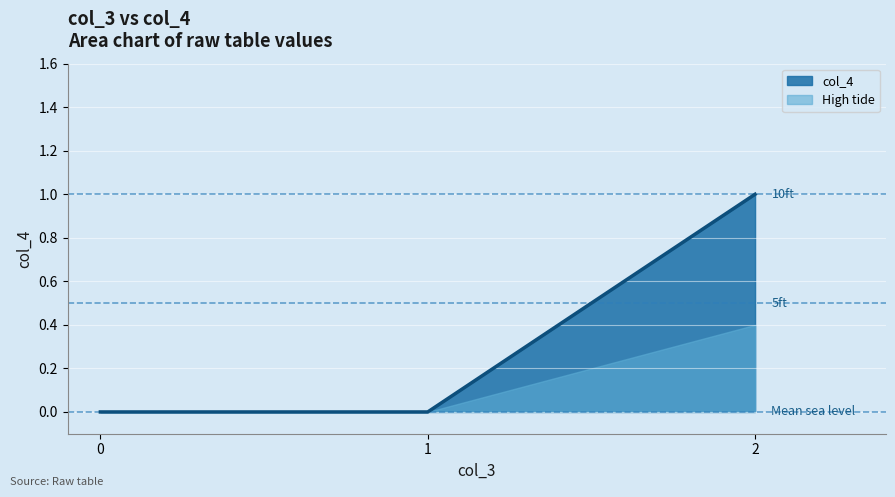

How many values are above zero?

1